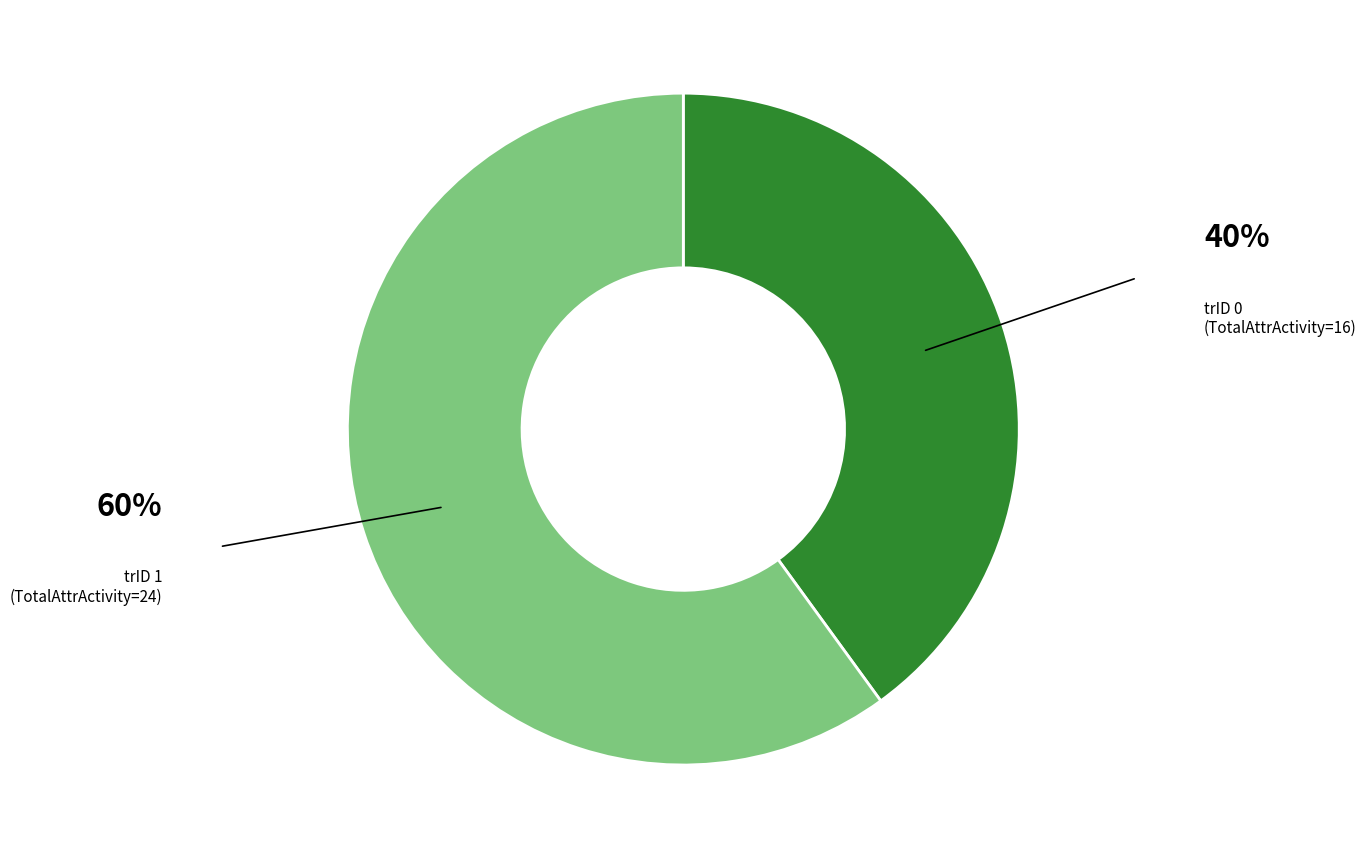

Rank the categories by value from lowest to highest.

0, 1